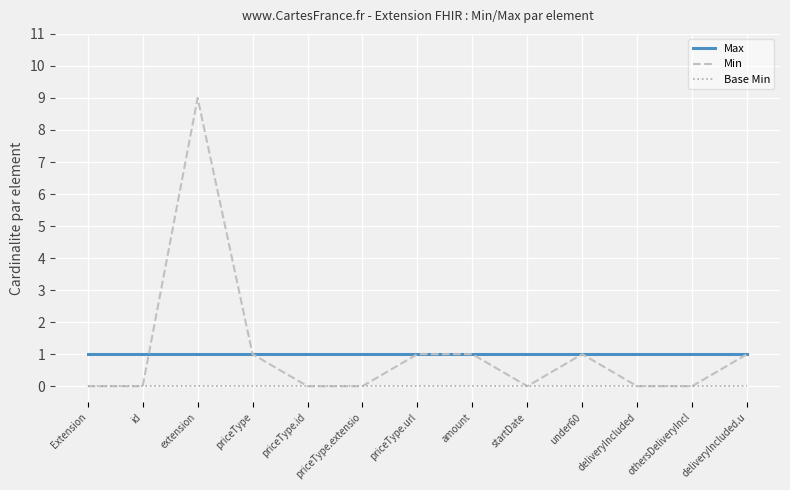

Which series has the largest range (max minus min)?

Min